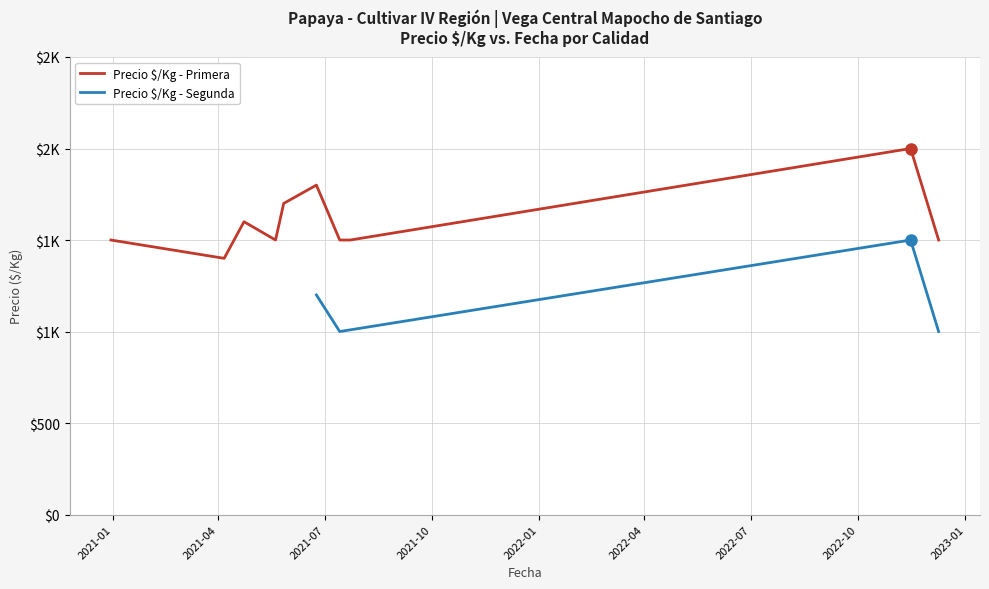

Does the chart have visible grid lines?

Yes